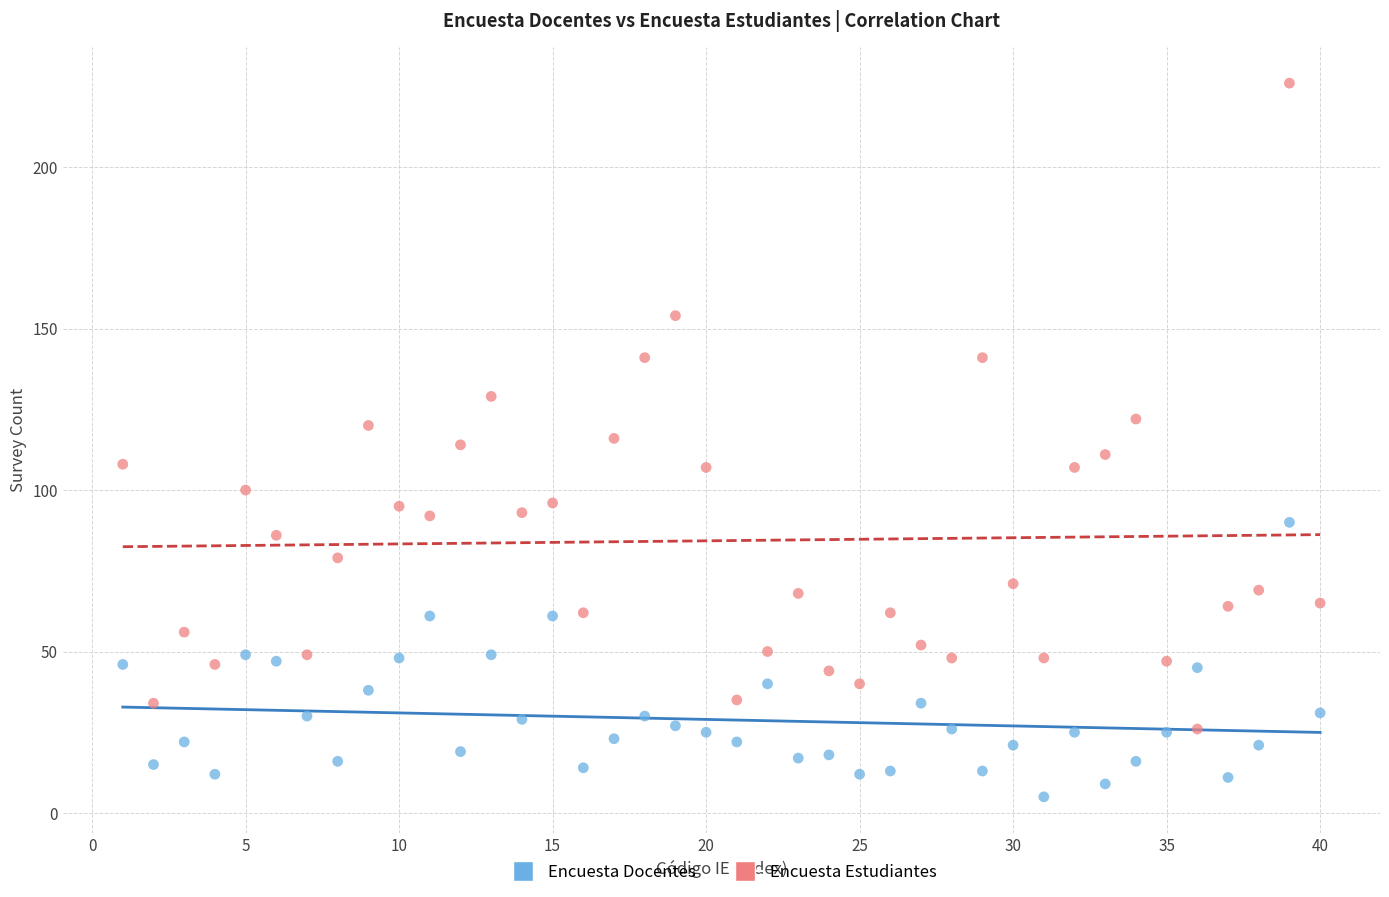

Across all data points, what is the range of Y values (max minus min)?

221